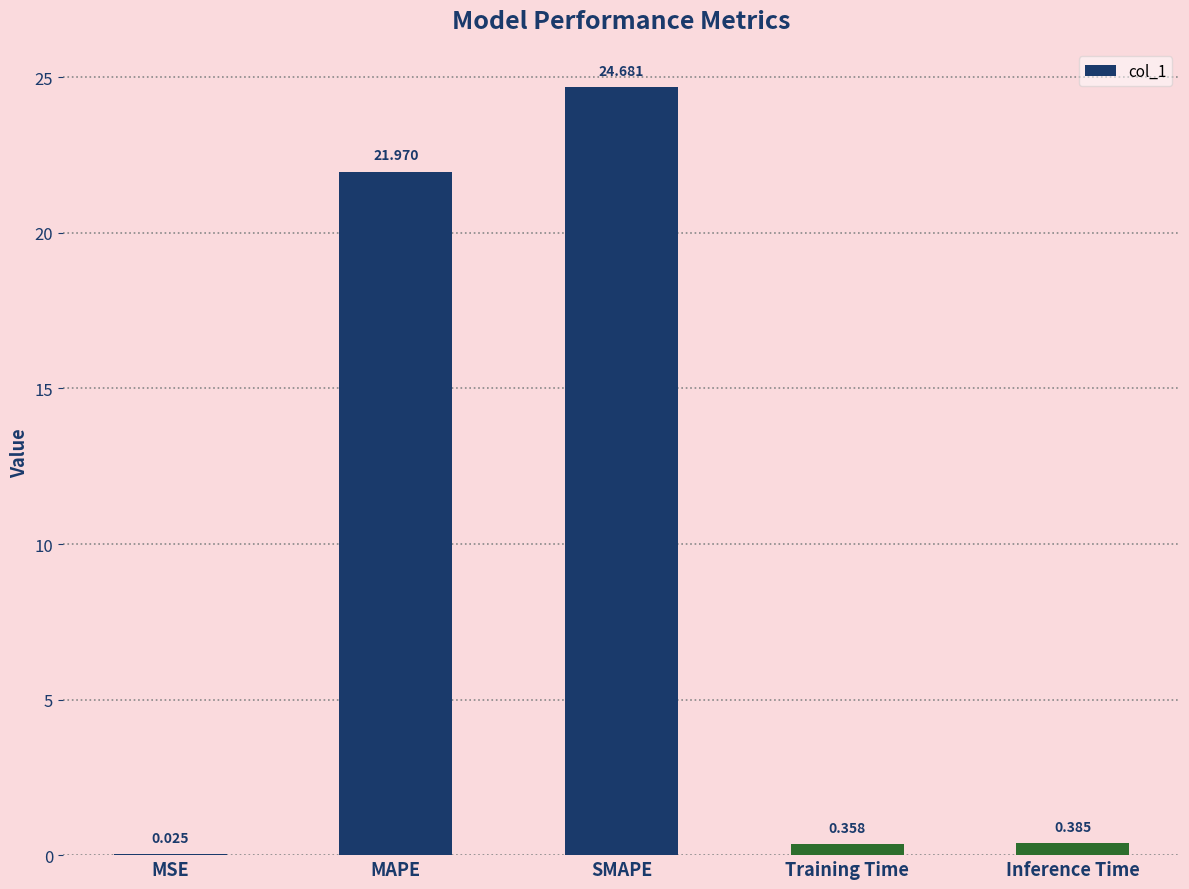

Which category has the highest value across all series?

SMAPE